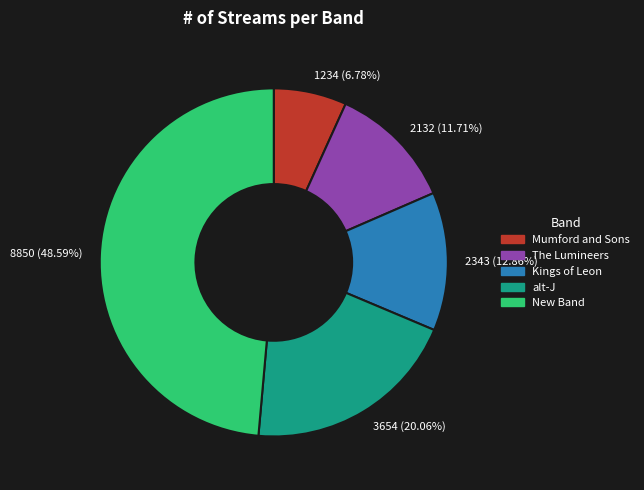

The Kings of Leon slice represents 13% of the pie. True or false?

True